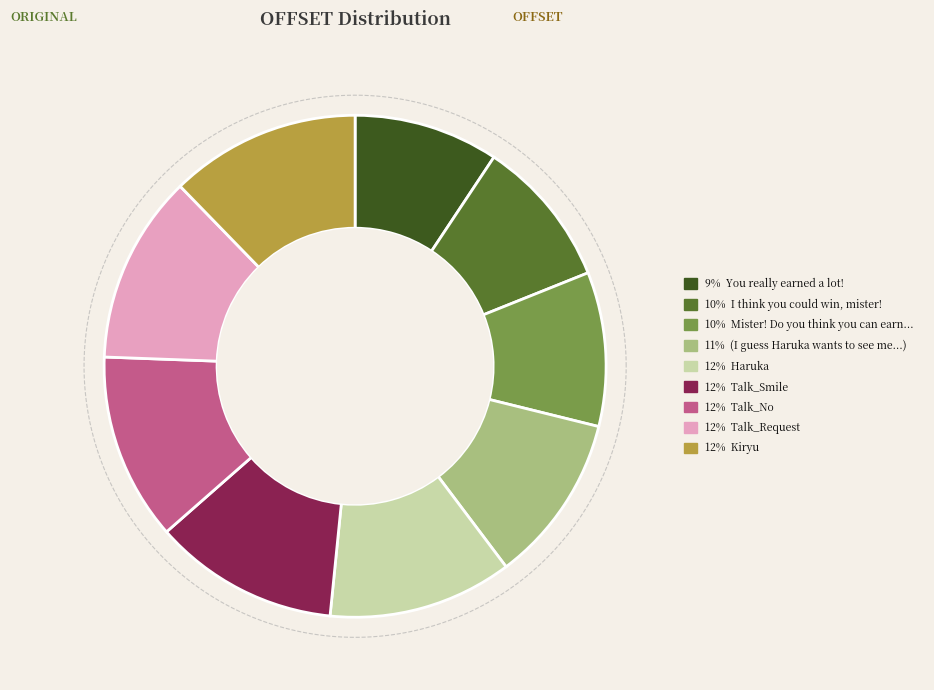

To the nearest percent, what is the average slice percentage?

11%